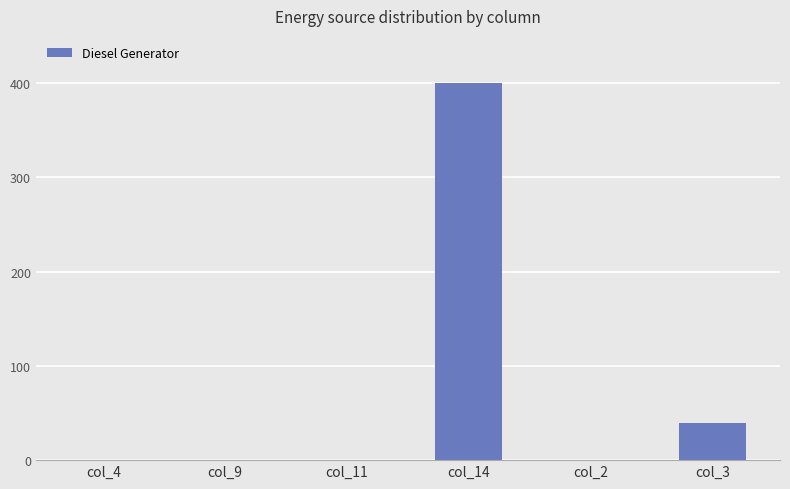

Reading left to right, transcribe all the data shown in this chart.

col_4=0	col_9=0	col_11=0	col_14=400	col_2=0	col_3=39